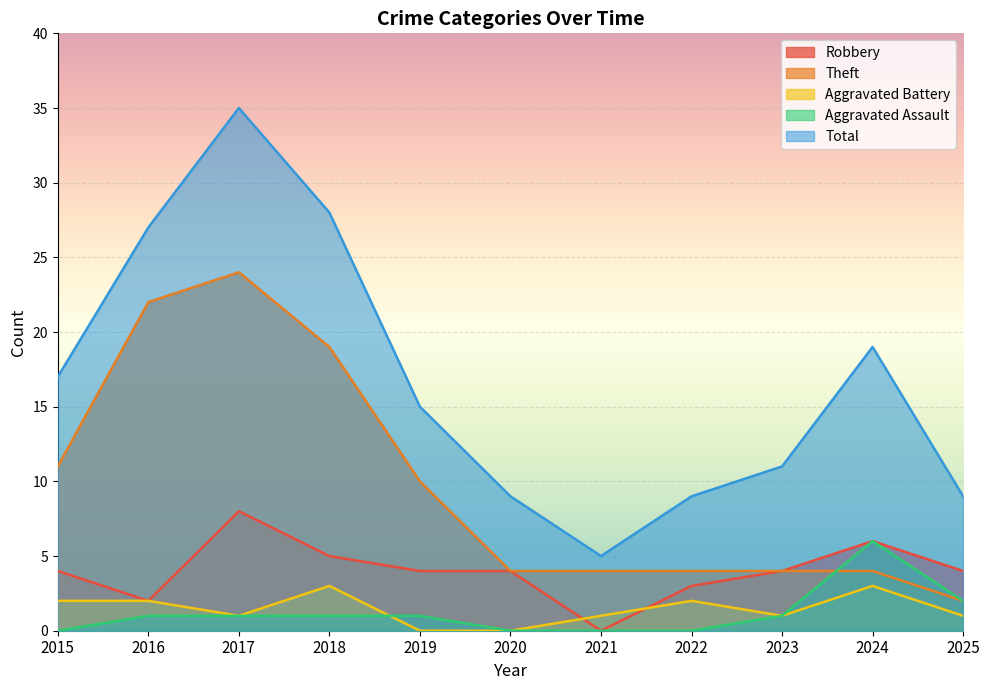

Reading left to right, extract all data points from this chart.

Robbery: 4	2	8	5	4	4	0	3	4	6	4
Theft: 11	22	24	19	10	4	4	4	4	4	2
Aggravated Battery: 2	2	1	3	0	0	1	2	1	3	1
Aggravated Assault: 0	1	1	1	1	0	0	0	1	6	2
Total: 17	27	35	28	15	9	5	9	11	19	9